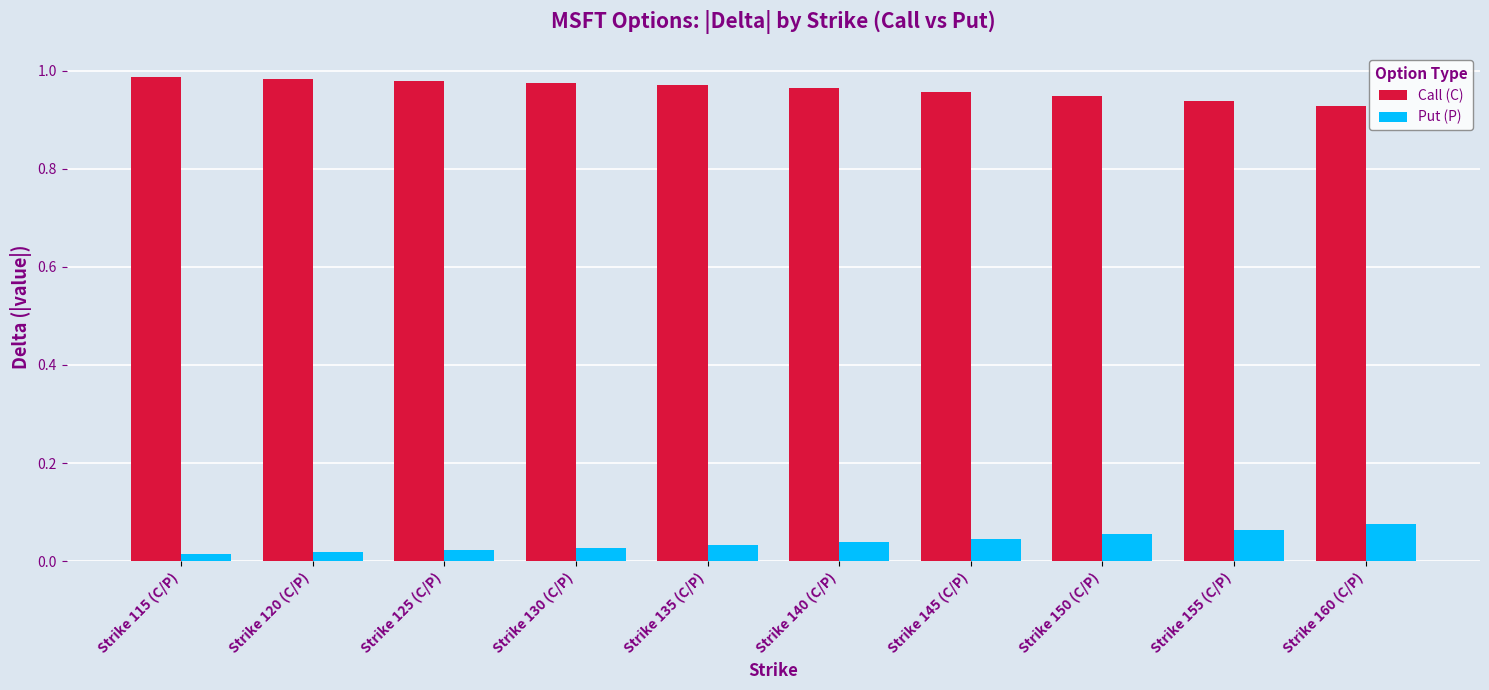

Rank the series by their average value, from lowest to highest.

Put (P), Call (C)